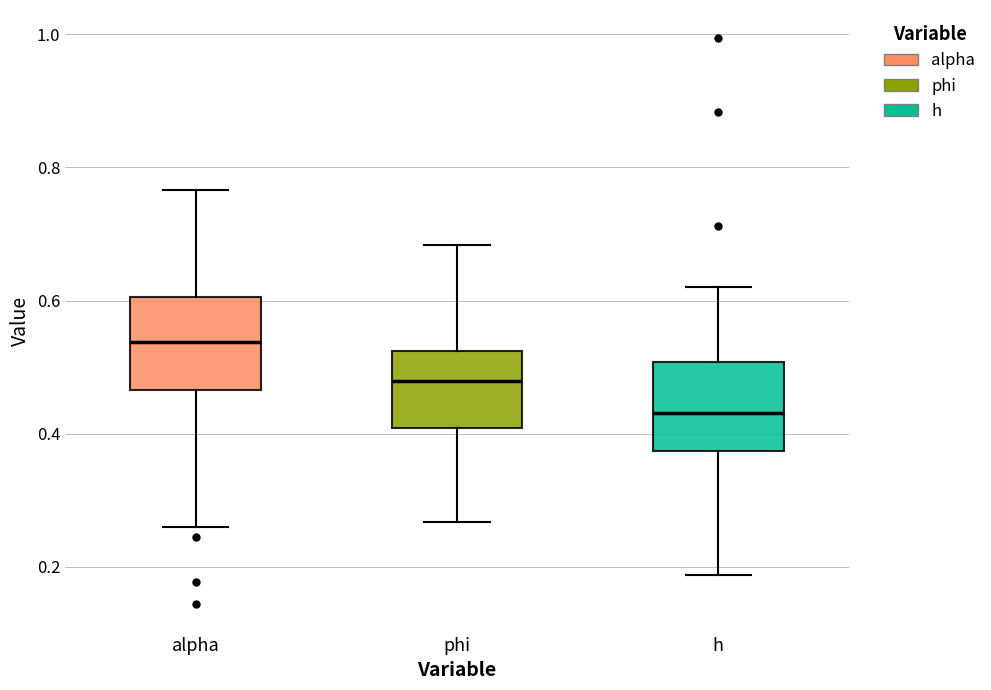

Which box has the lowest median line?

h